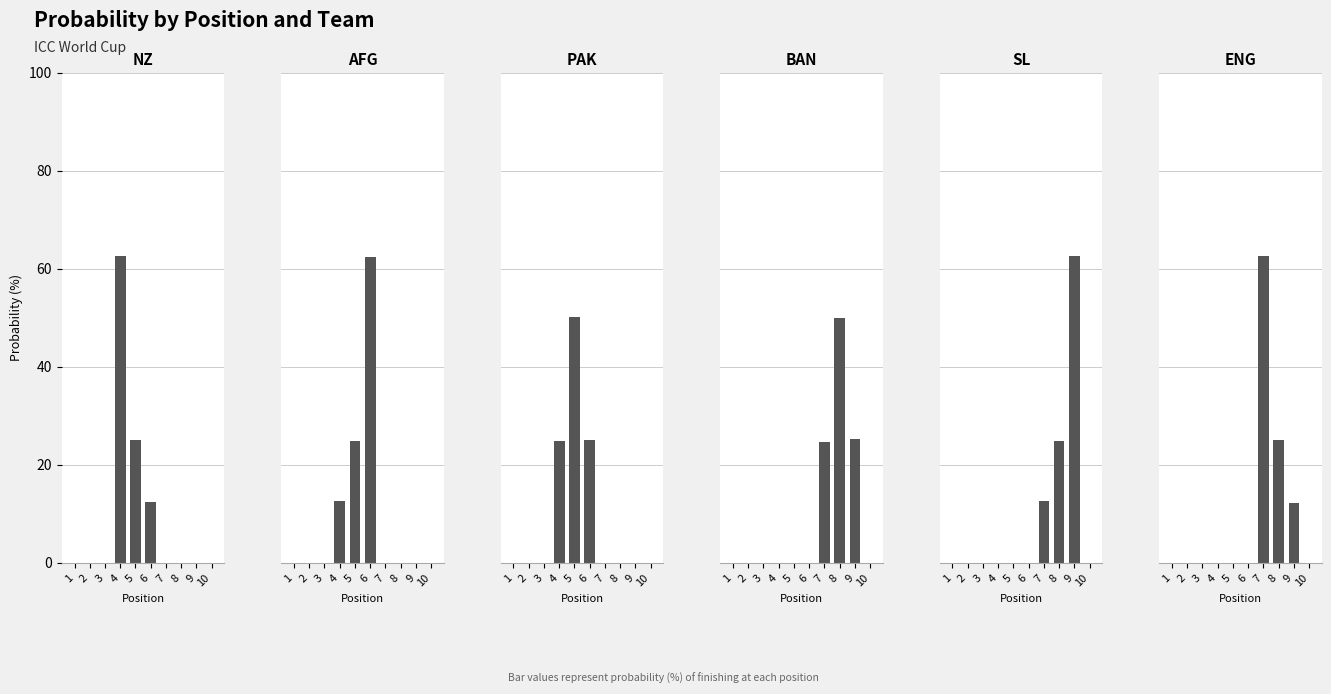

What are all the series names shown in the legend?

NZ, AFG, PAK, BAN, SL, ENG